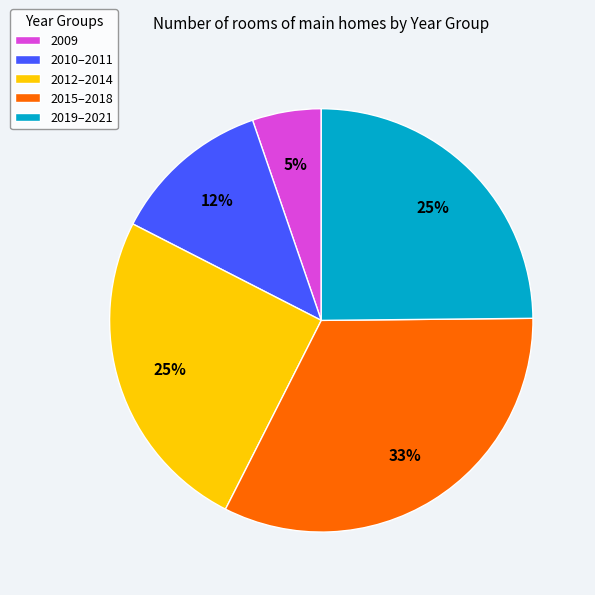

True or false: 2015–2018 accounts for 24% of the total.

False